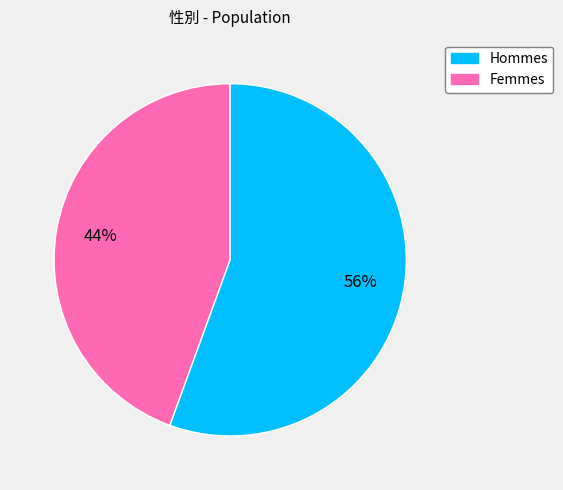

Is there a majority slice in this chart?

Yes